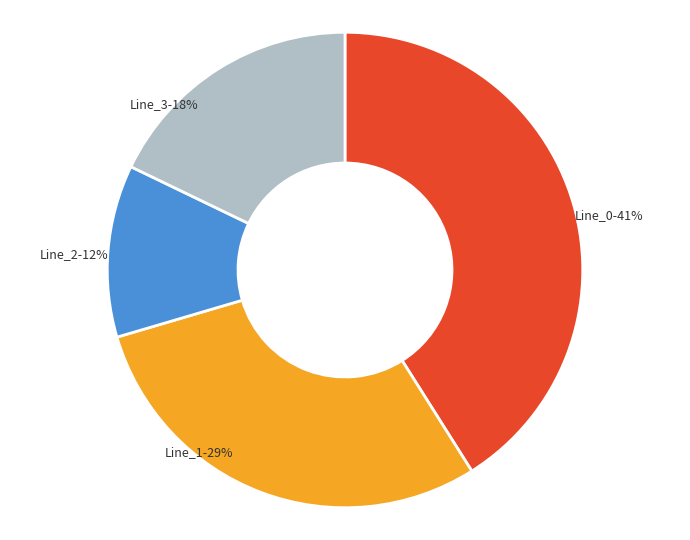

Do Line_3 and Line_2 together represent more than half of the pie?

No